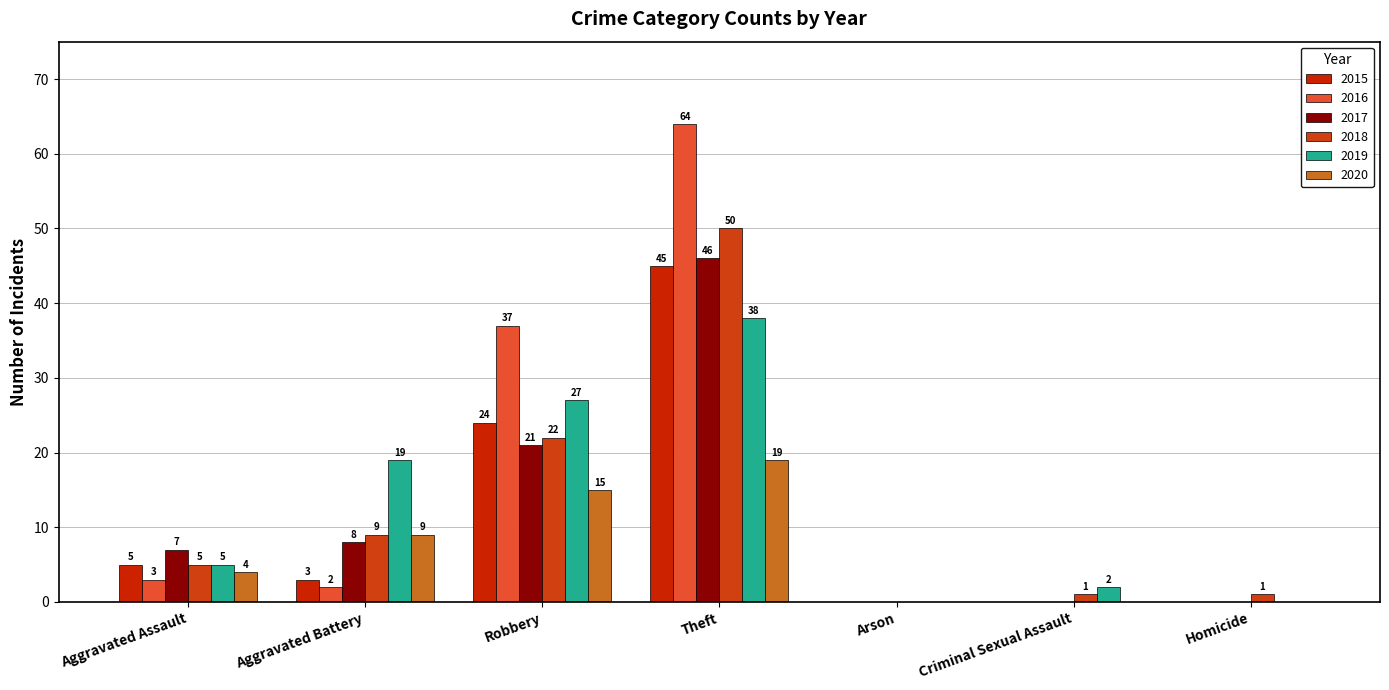

Reading right to left, list all the values displayed in this chart.

2015: 0	0	0	45	24	3	5
2016: 0	0	0	64	37	2	3
2017: 0	0	0	46	21	8	7
2018: 1	1	0	50	22	9	5
2019: 0	2	0	38	27	19	5
2020: 0	0	0	19	15	9	4